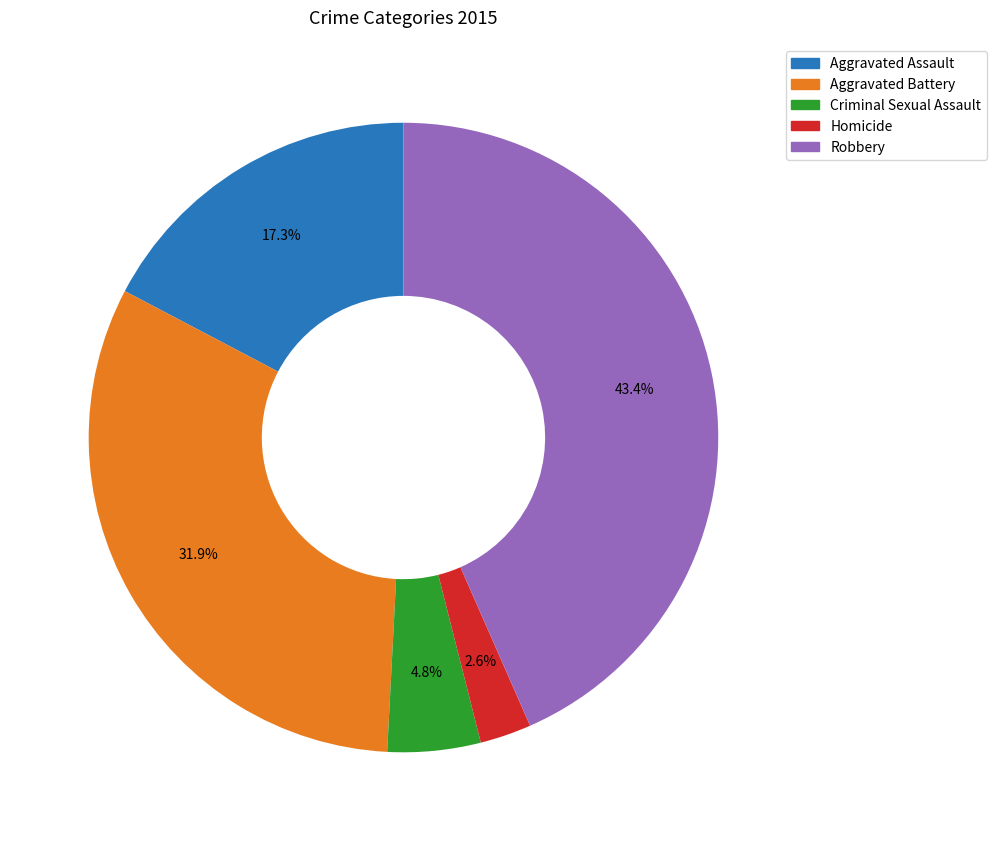

To the nearest percent, what percentage of the pie is Homicide?

3%